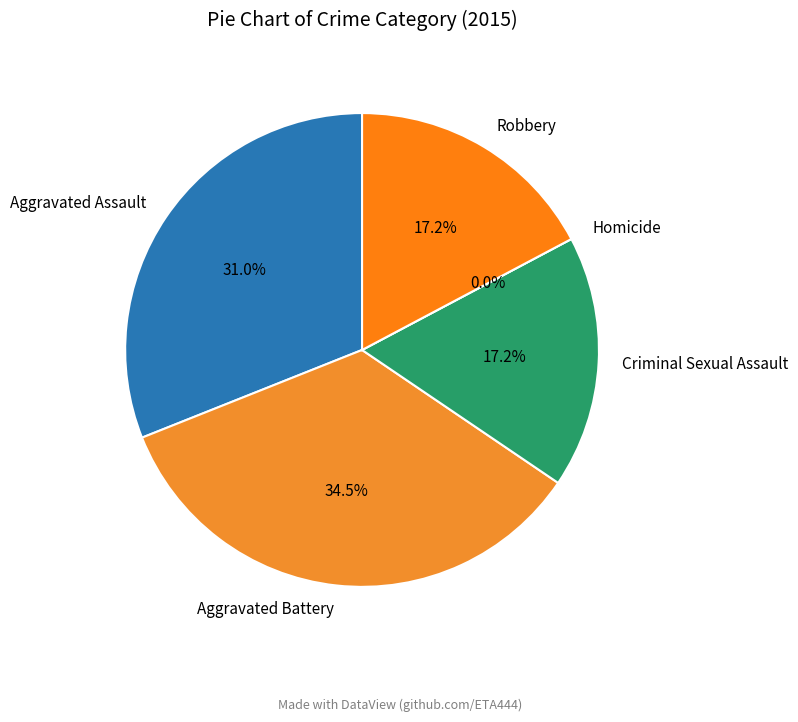

To the nearest percent, what is the difference between the largest and smallest slice percentages?

34%